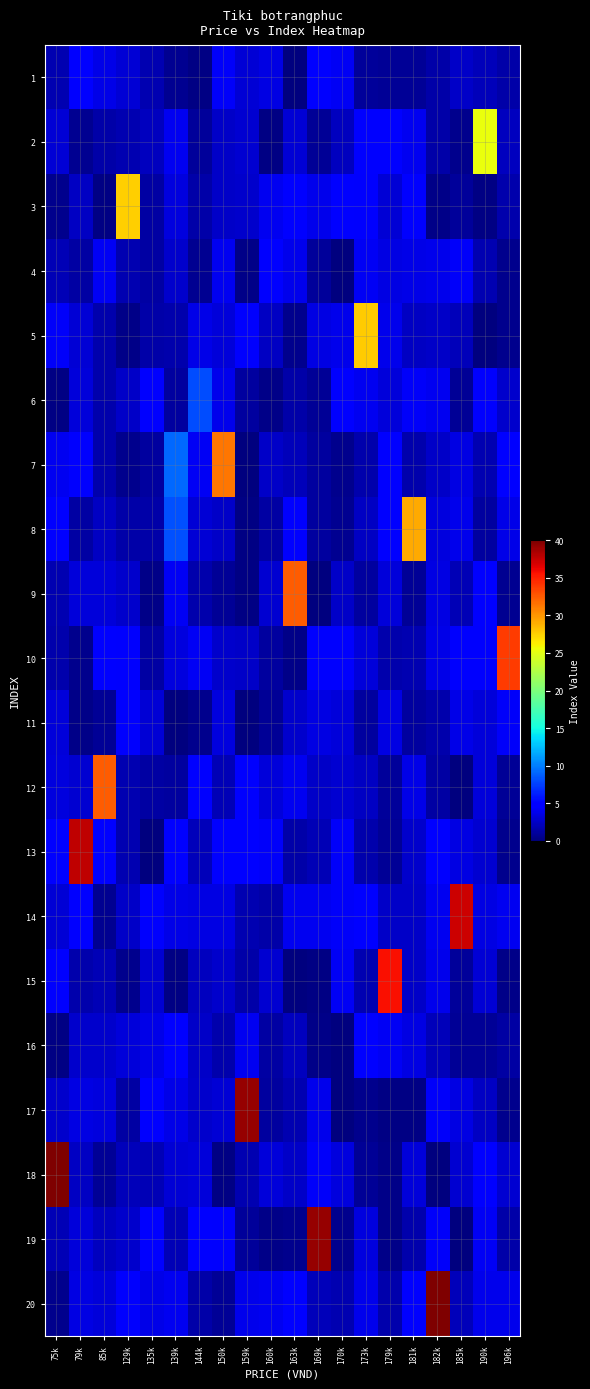

What is the total value across all series at 182k?

97.5